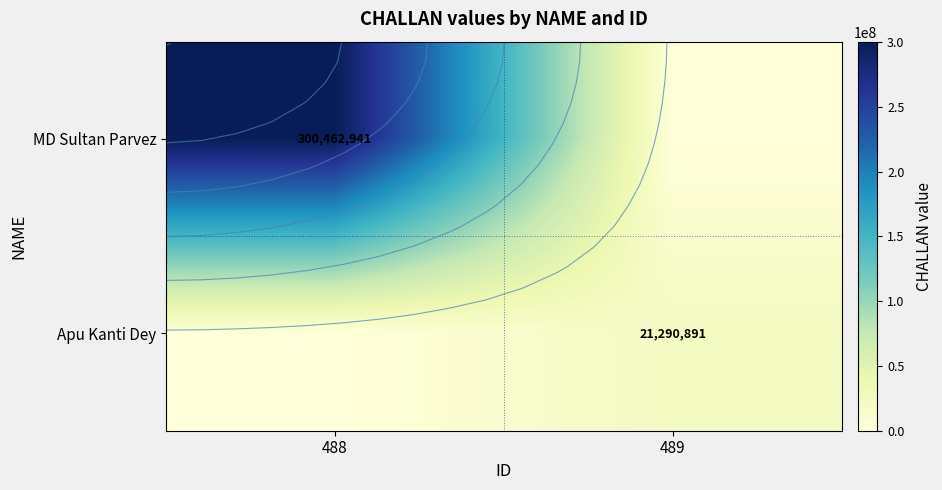

What is the difference between the highest and lowest values at 489?

21290891